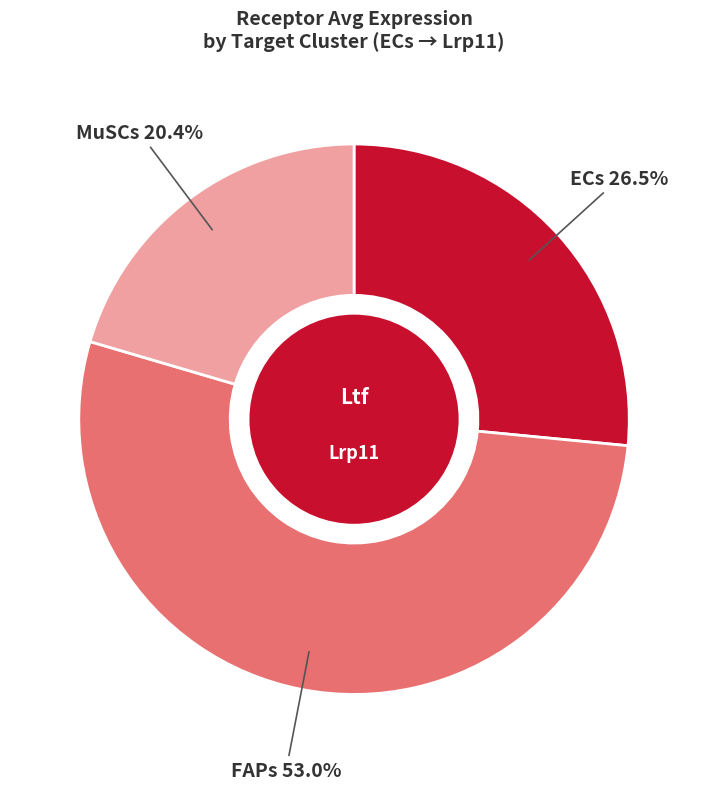

To the nearest percent, what is the average slice percentage?

33%